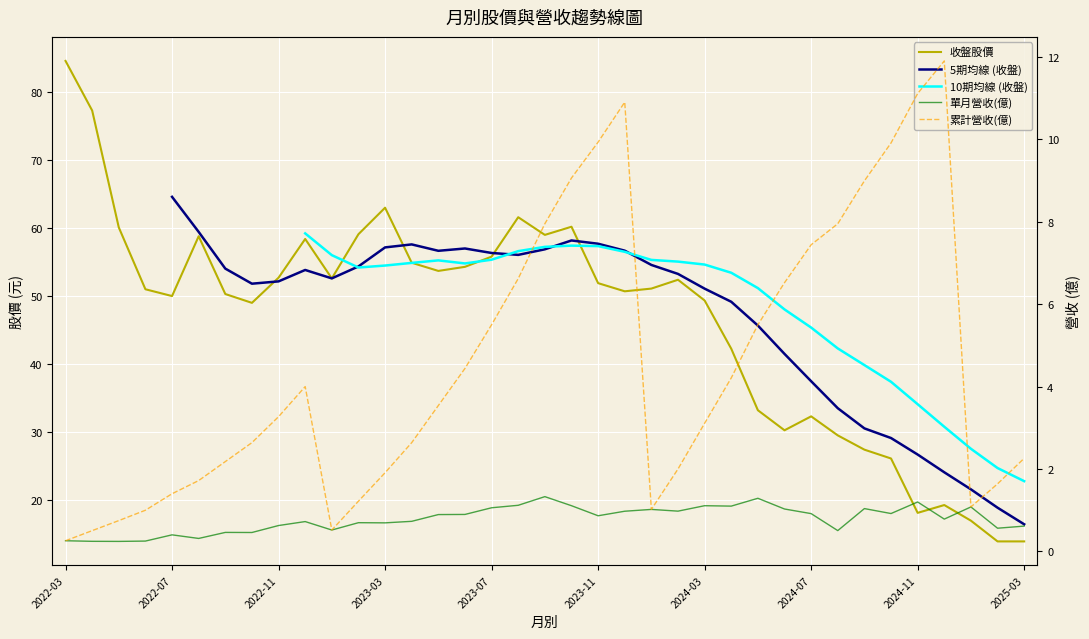

How many values in the 5期均線 (收盤) series exceed 49?

22